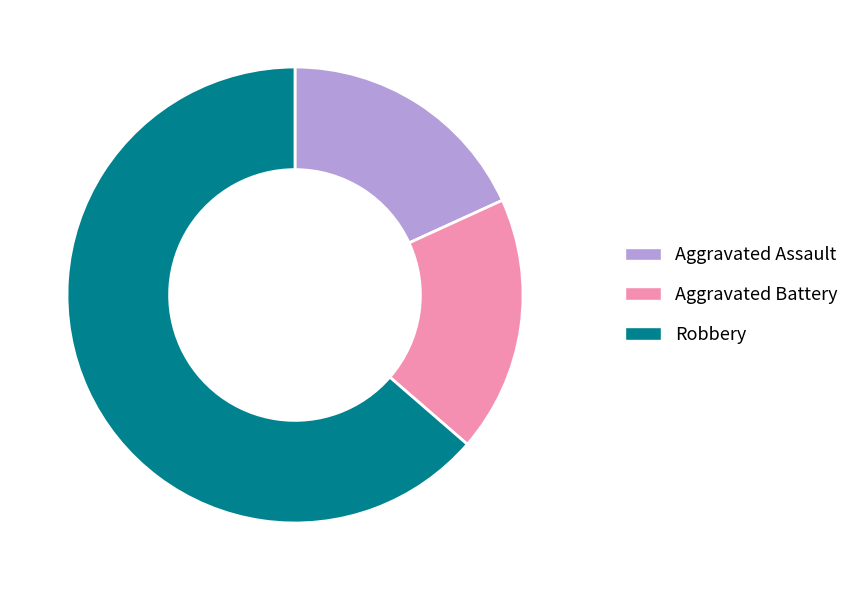

Approximately how many times larger is the value at Robbery compared to Aggravated Battery?

3.5